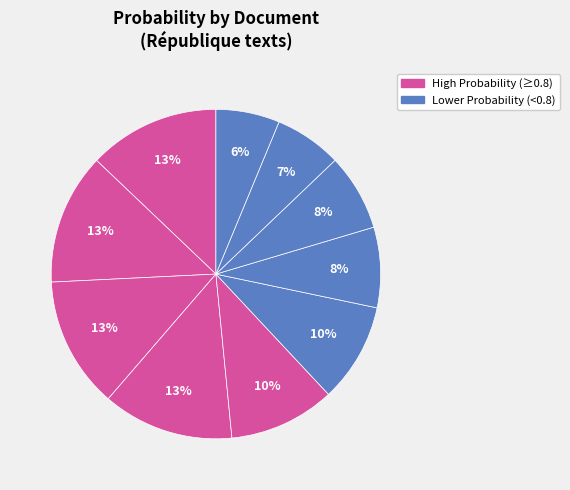

How many slices are in this pie chart?

10